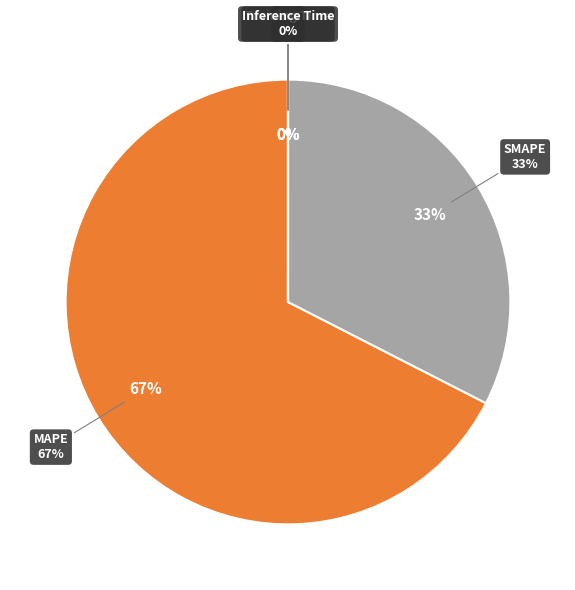

How many segments does this pie chart have?

5